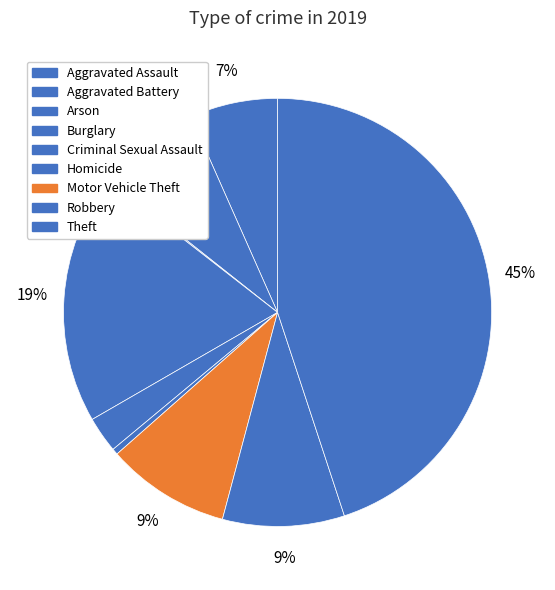

The Homicide slice represents 6% of the pie. True or false?

False